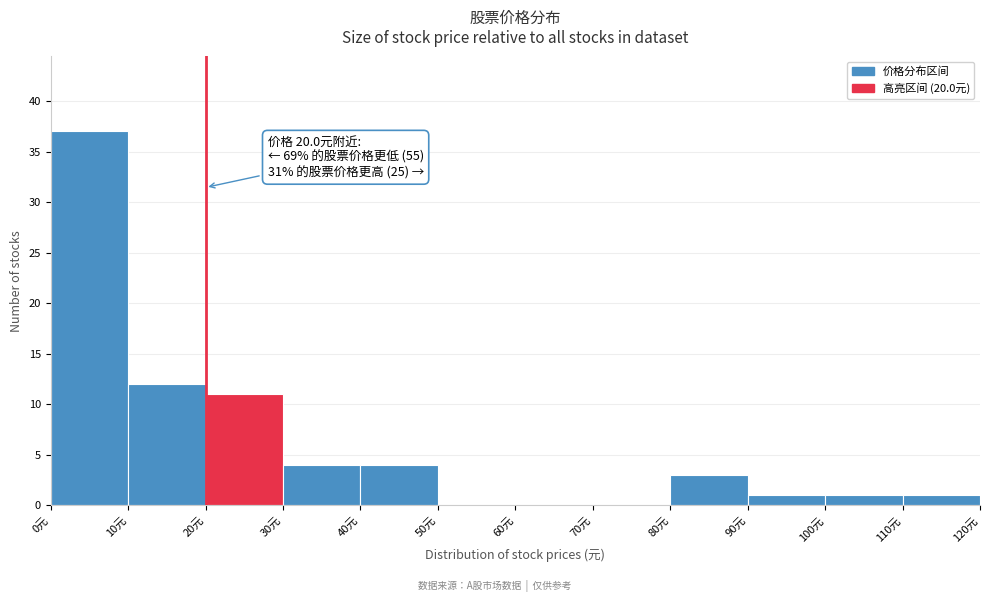

Over which range of the x-axis is the bar tallest?

0 to 10